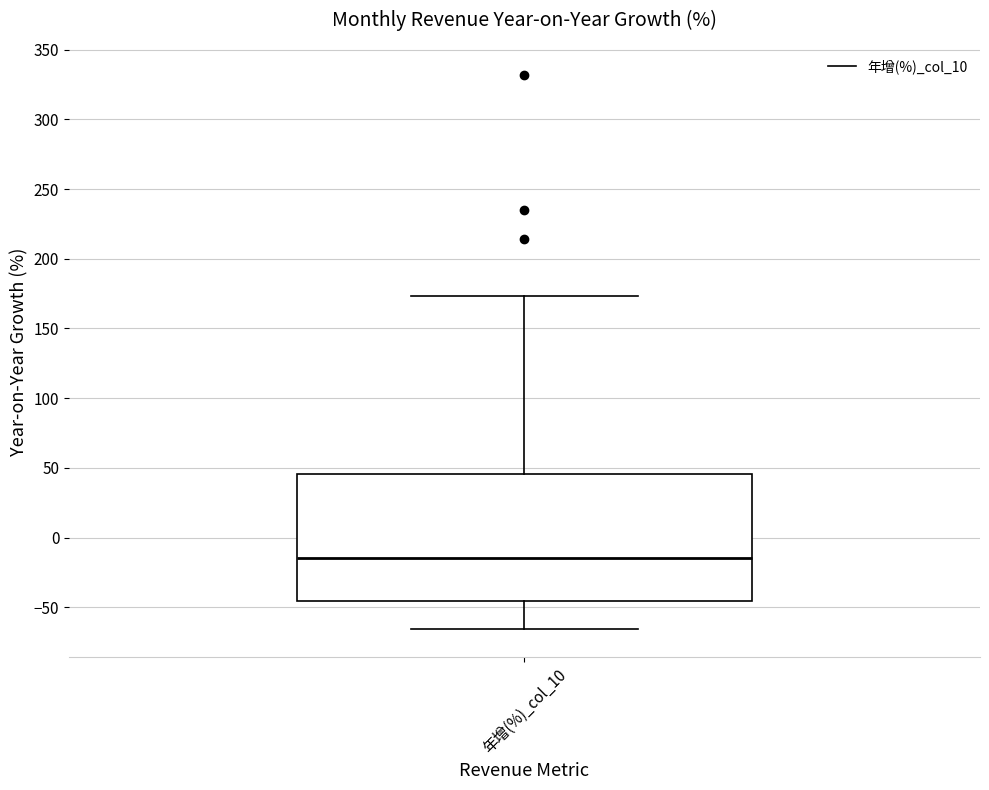

Read this box plot against the y-axis: the position of the median line, the range covered by the box, and the ends of both whiskers. The values are not printed on the chart, so give them approximately, as read against the axis.

median -15, box -45 to 45, whiskers -65 to 175